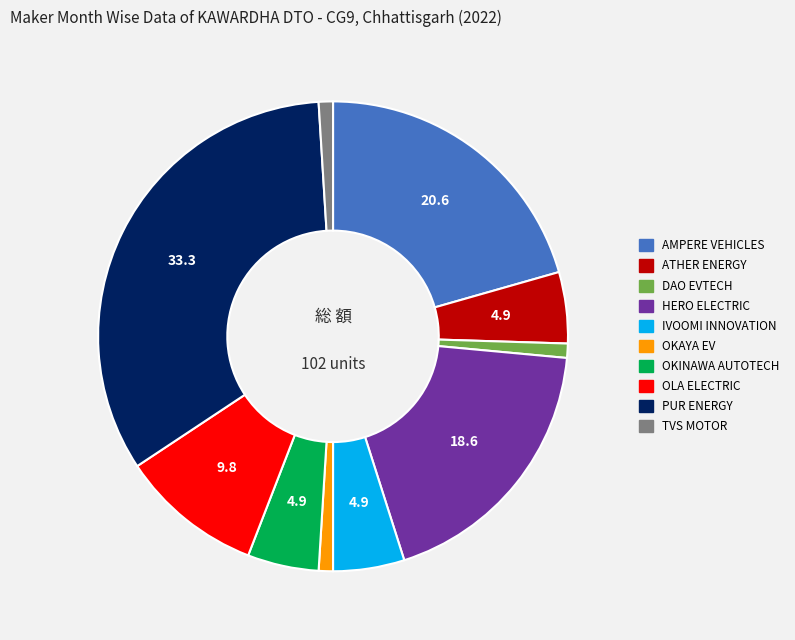

Does any single category account for the majority?

No